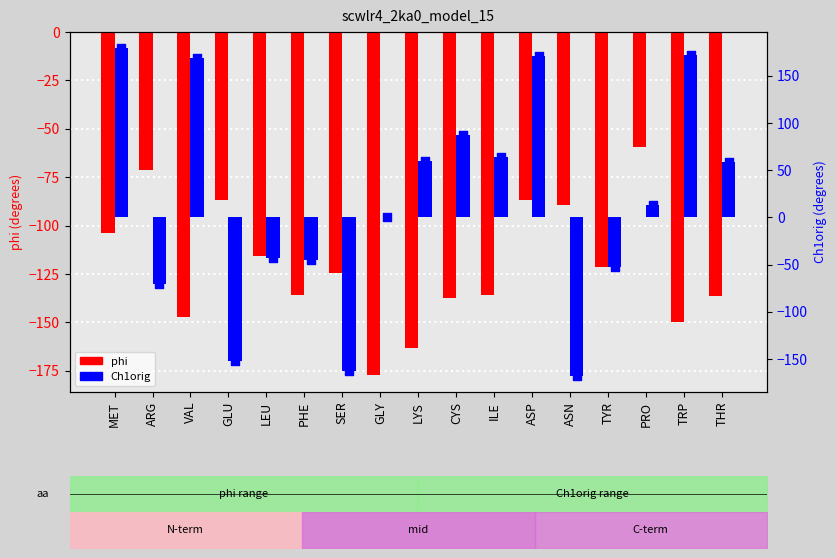

Is the value of Ch1orig at GLY greater than the value of phi at PHE?

Yes